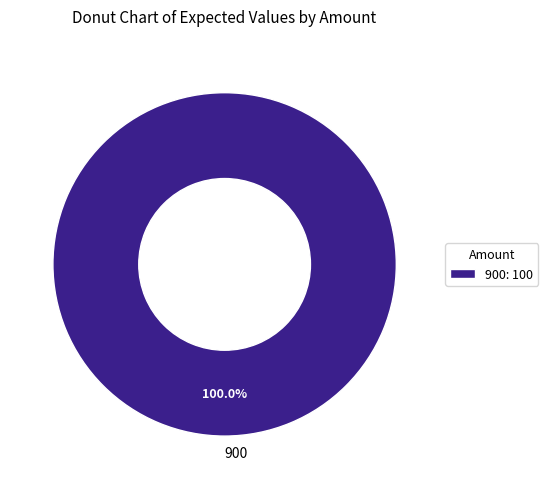

Is there a majority slice in this chart?

Yes